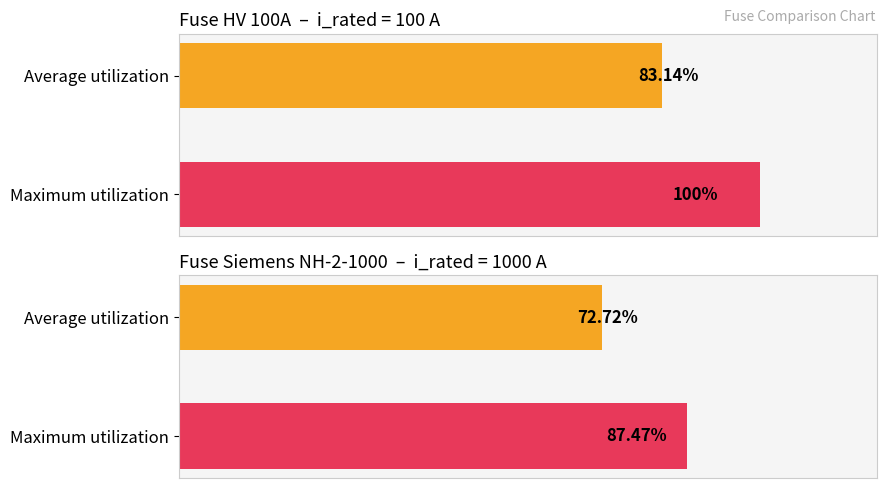

What is the ratio of the value at Maximum utilization to the value at Average utilization?

1.2